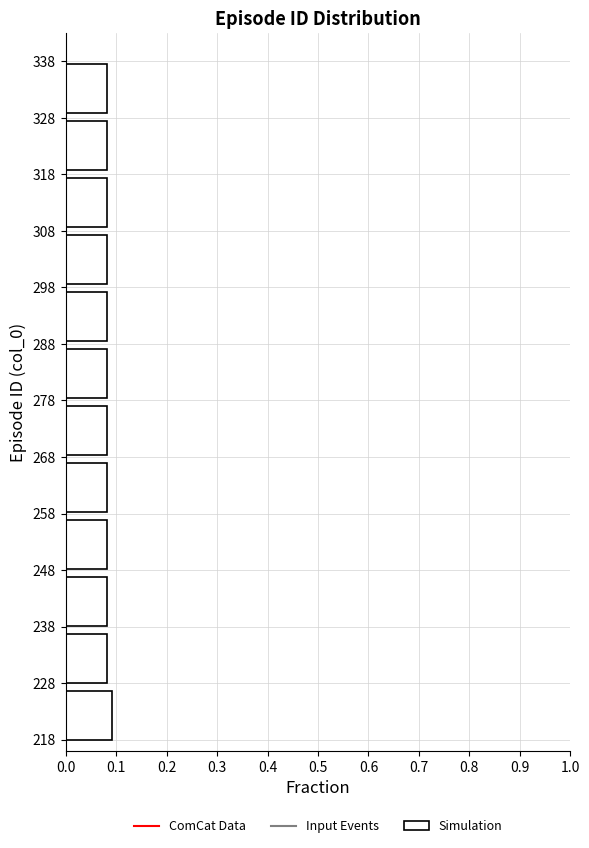

Reading bottom to top, transcribe this chart: for each bar, give the range it covers on the y-axis and its length. Neither the bar edges nor the lengths are printed on the chart, so give them approximately, as read against the axes.

218 to 228: 0.09
228 to 238: 0.08
238 to 248: 0.08
248 to 258: 0.08
258 to 268: 0.08
268 to 279: 0.08
279 to 289: 0.08
289 to 299: 0.08
299 to 309: 0.08
309 to 319: 0.08
319 to 329: 0.08
329 to 339: 0.08